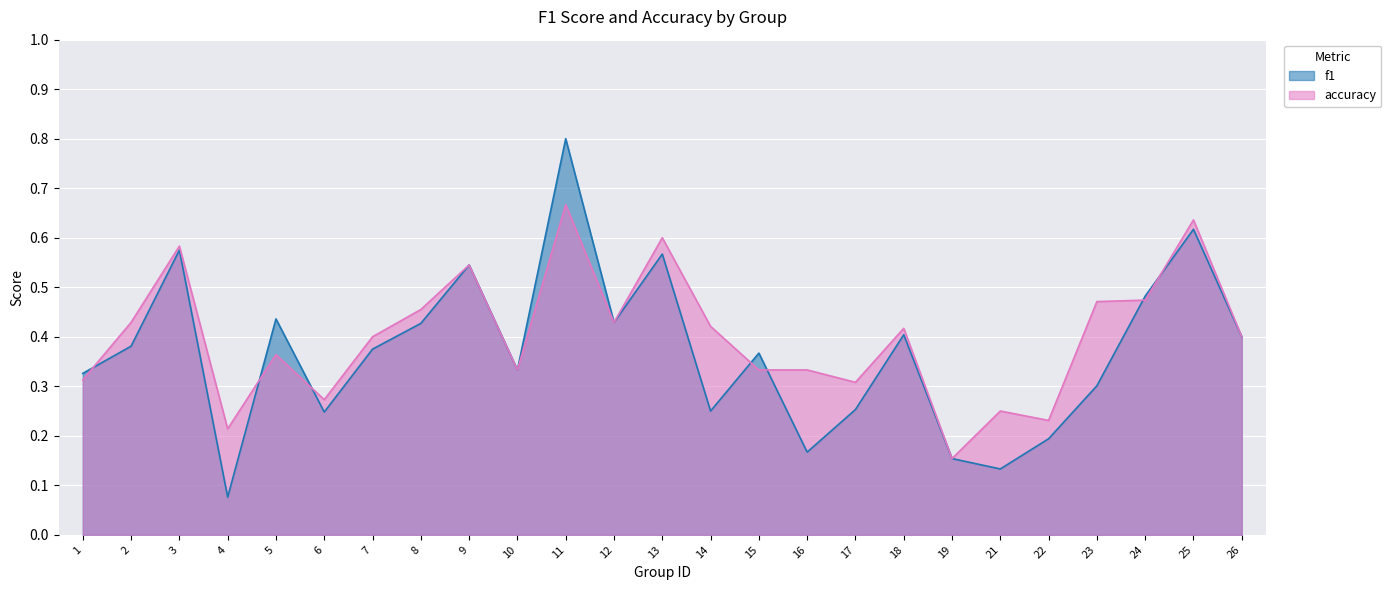

Reading right to left, what are all the values shown in this chart?

f1: 0.4	0.6	0.5	0.3	0.2	0.1	0.2	0.4	0.3	0.2	0.4	0.2	0.6	0.4	0.8	0.3	0.5	0.4	0.4	0.2	0.4	0.1	0.6	0.4	0.3
accuracy: 0.4	0.6	0.5	0.5	0.2	0.2	0.2	0.4	0.3	0.3	0.3	0.4	0.6	0.4	0.7	0.3	0.5	0.5	0.4	0.3	0.4	0.2	0.6	0.4	0.3